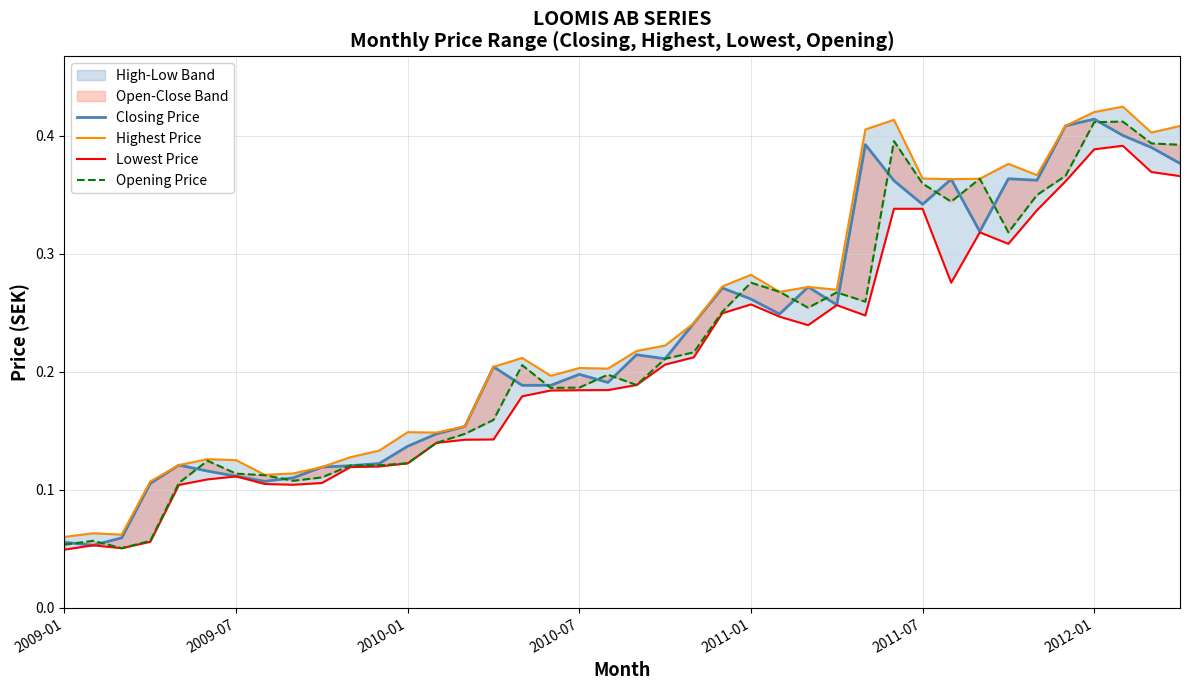

What position from the right is 29?

11